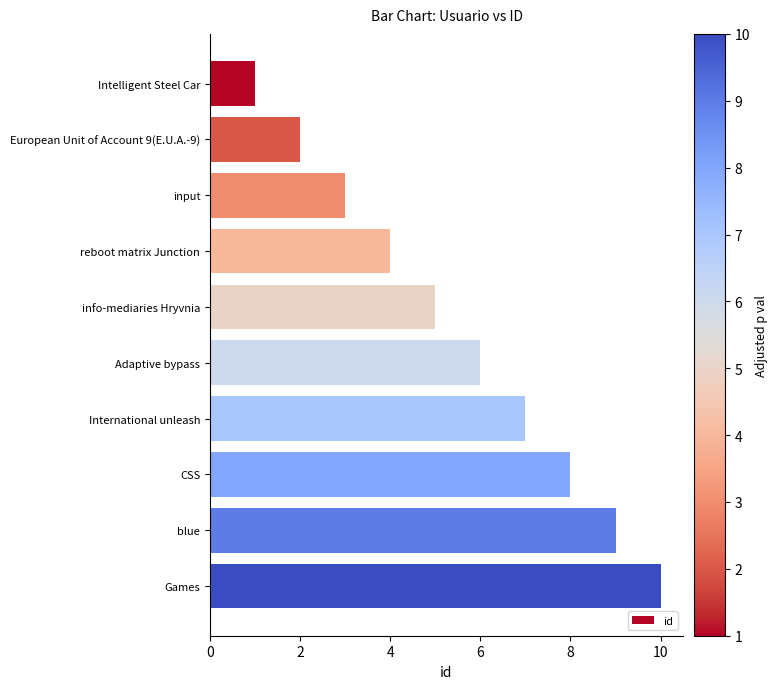

Where is the data nearest to the value 5?

info-mediaries Hryvnia